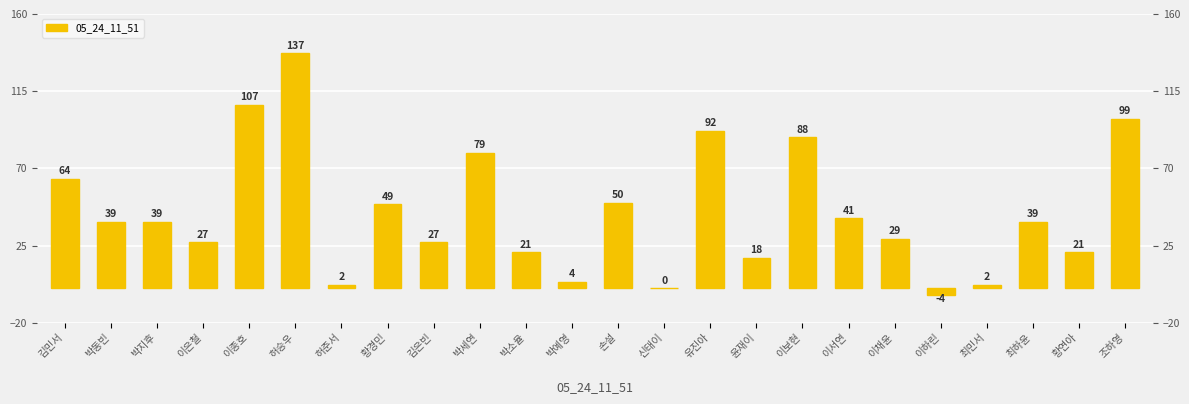

Which category has the lowest value across all series?

이하린